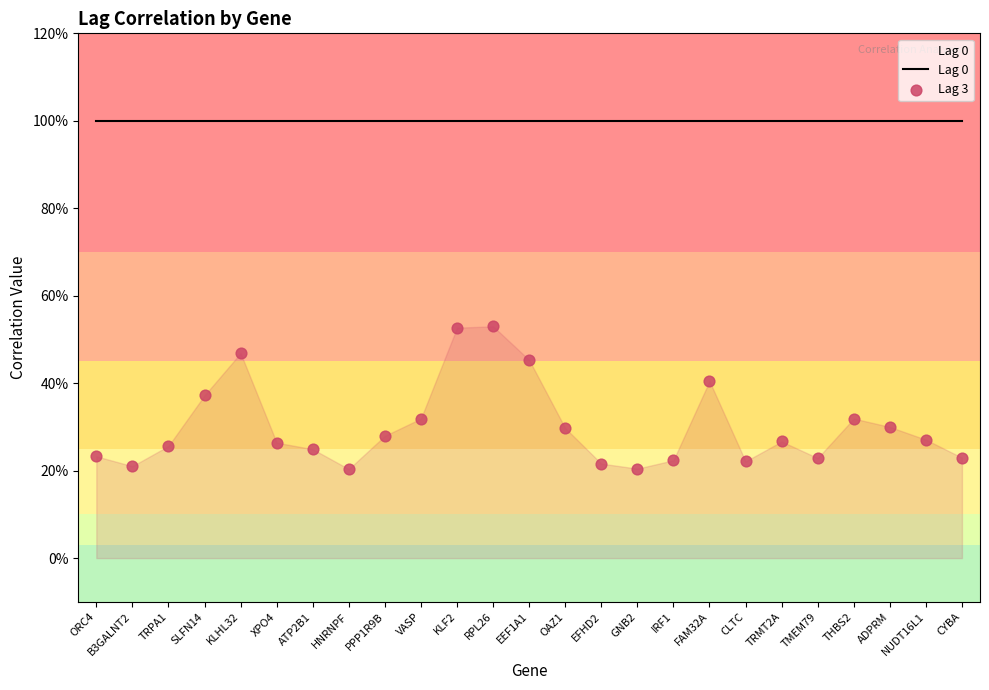

Which series has the widest spread of Y values?

Lag 3